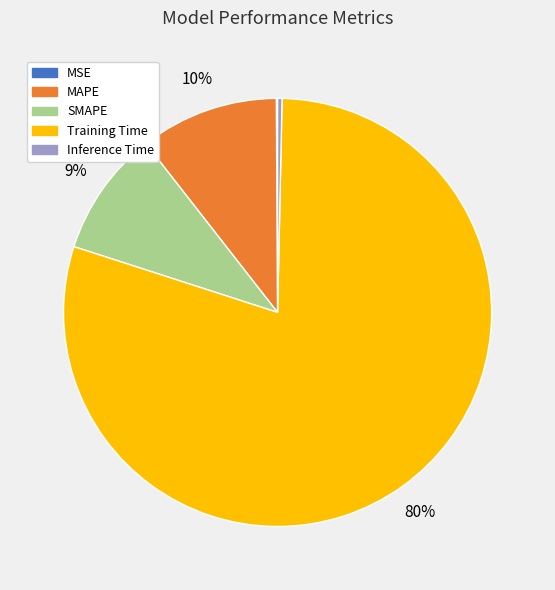

To the nearest percent, what is the difference between the Inference Time and SMAPE slice percentages?

9%